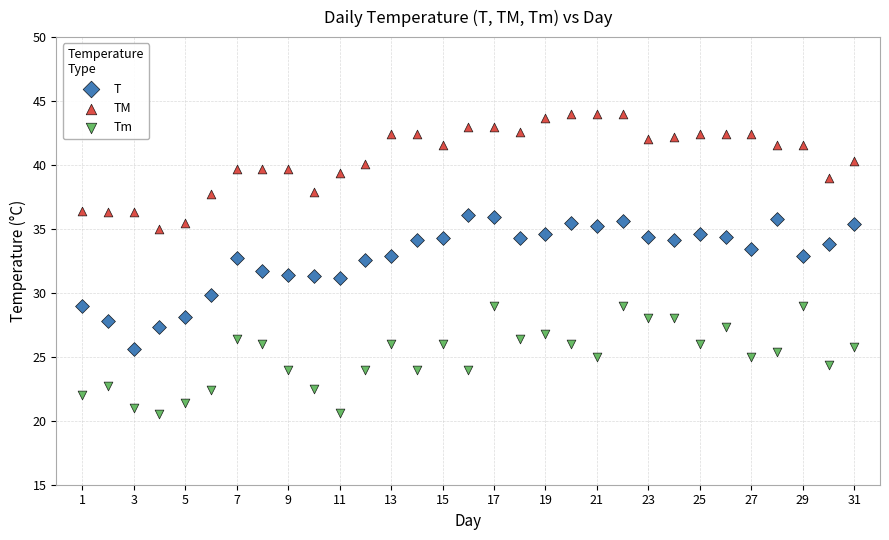

What is the X range (max minus min) for the scatter plot?

30.0